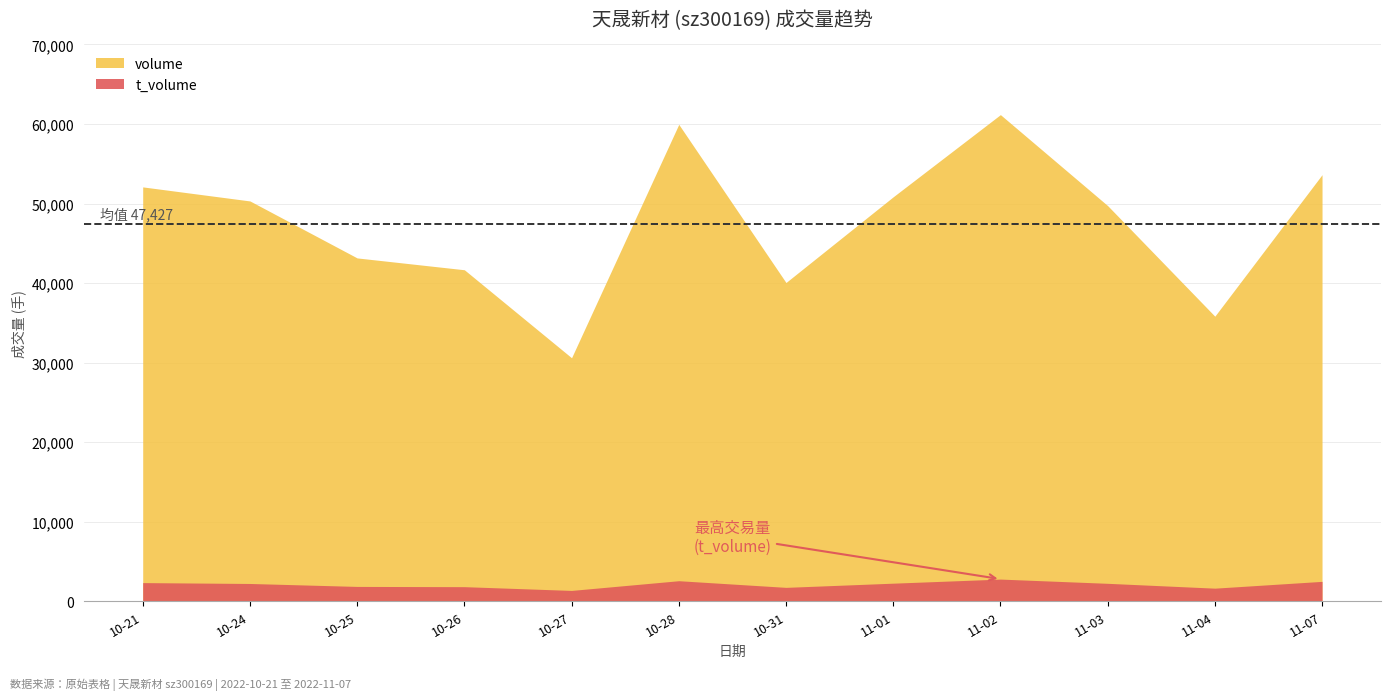

What is the difference between the second highest and second lowest values in the volume series?

24118